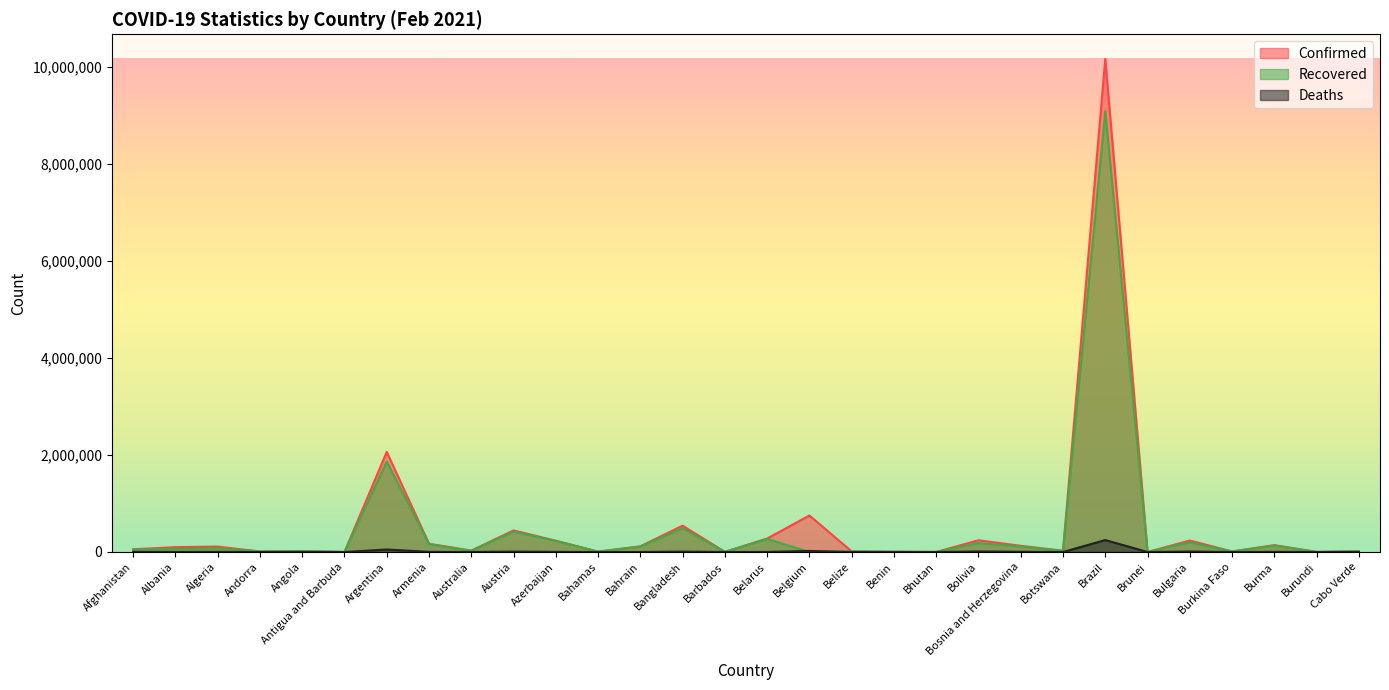

What are all the series names shown in the legend?

Confirmed, Recovered, Deaths